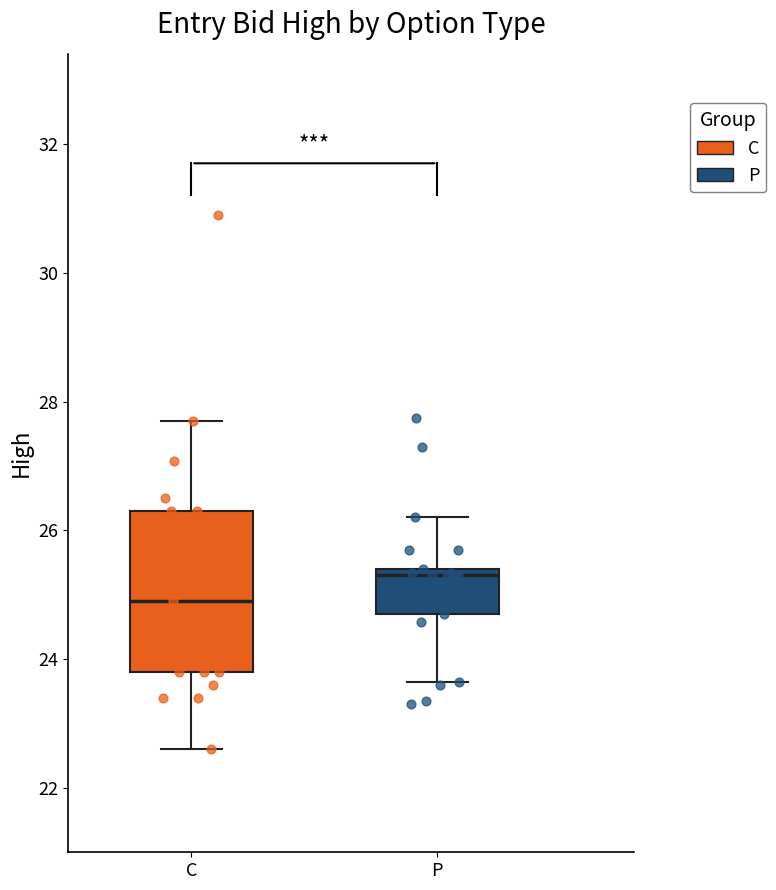

Reading left to right, transcribe this box plot: for each box, give where its median line is, the range the box spans, and where its two whiskers end, as read against the y-axis. The values are not printed on the chart, so give them approximately, as read against the axis.

C: median 25.0, box 23.8 to 26.4, whiskers 22.6 to 27.8
P: median 25.4 (just below the box's upper edge), box 24.8 to 25.4, whiskers 23.6 to 26.2